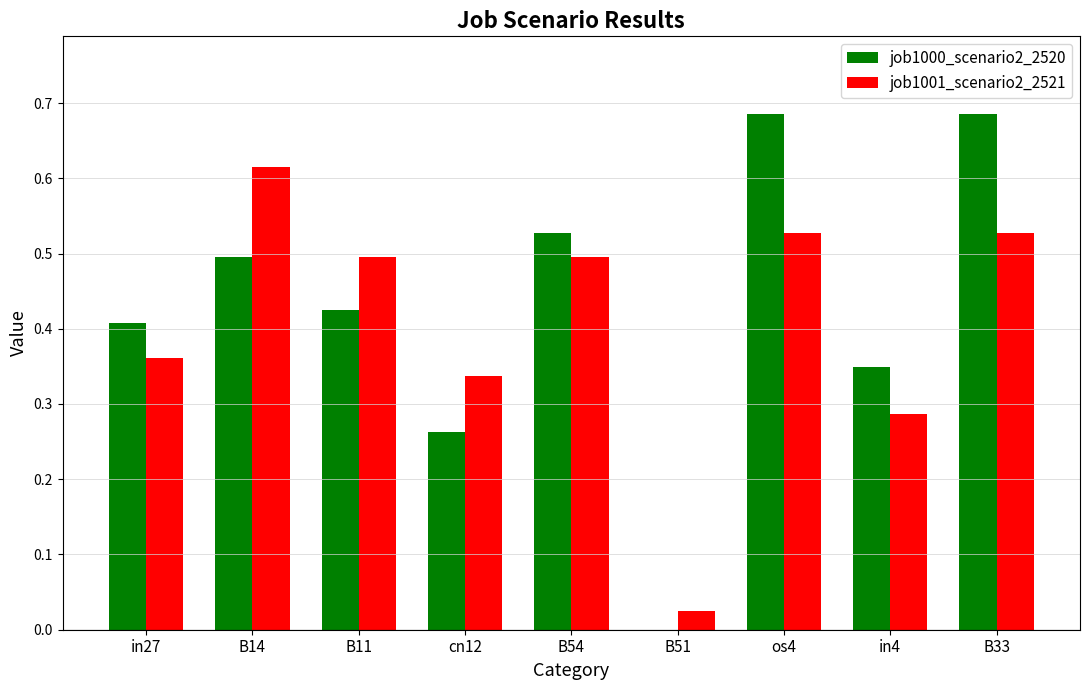

At which label does job1001_scenario2_2521 reach its peak?

B14